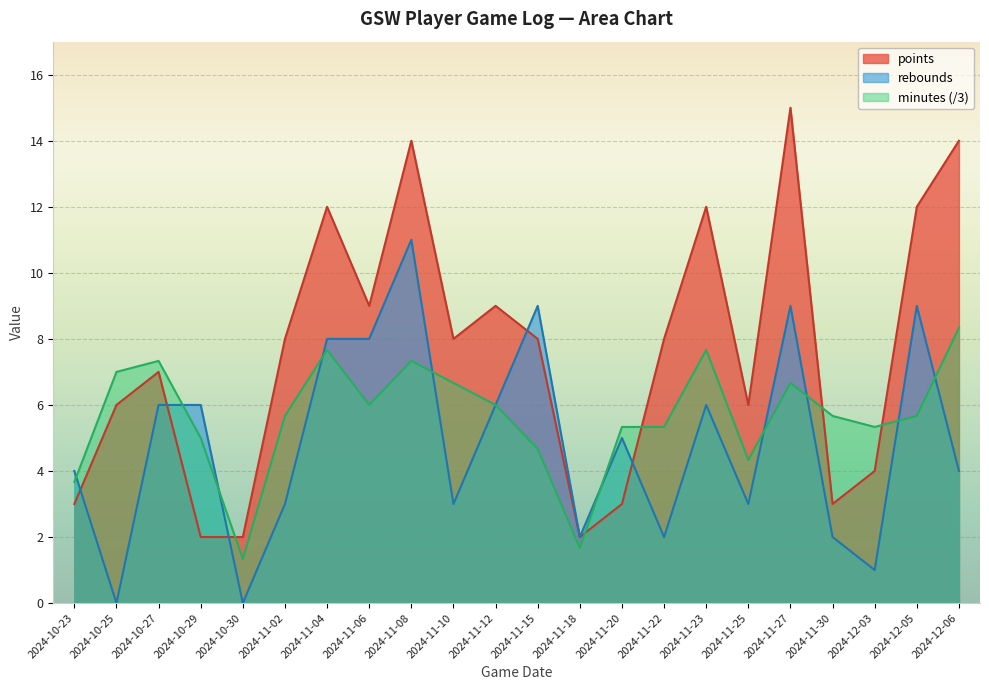

Where is the first local maximum for minutes?

2024-10-27